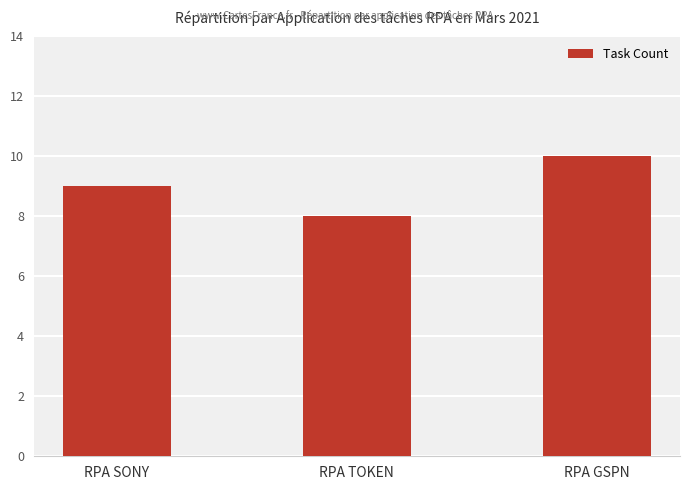

List the labels in order of value, largest first.

RPA GSPN, RPA SONY, RPA TOKEN